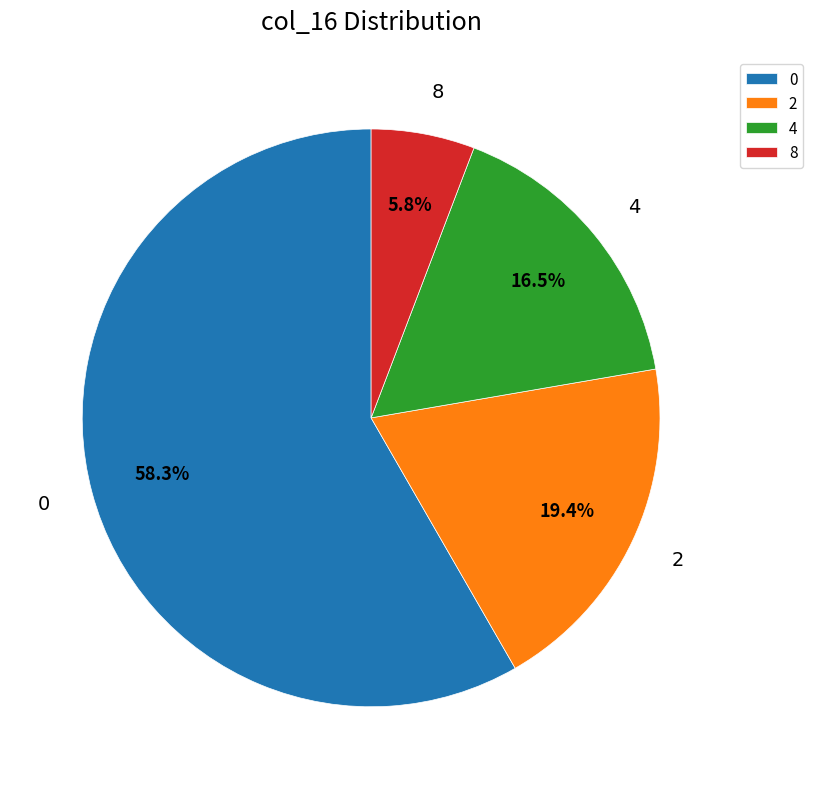

Is there a majority slice in this chart?

Yes